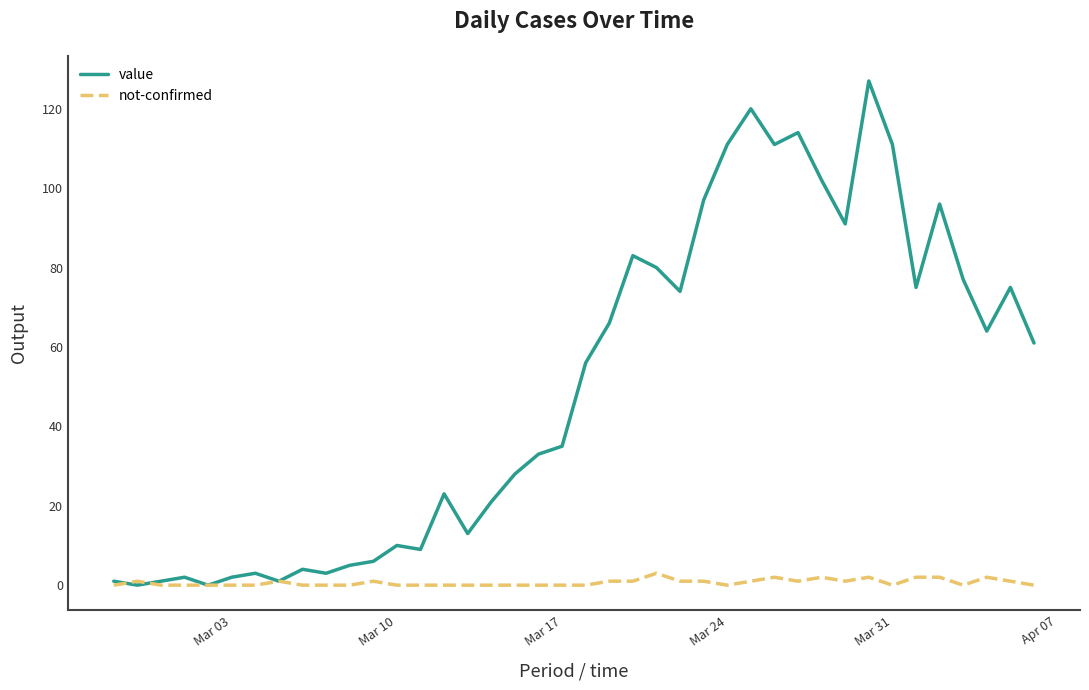

List the series in order of their peak value, highest first.

value, not-confirmed